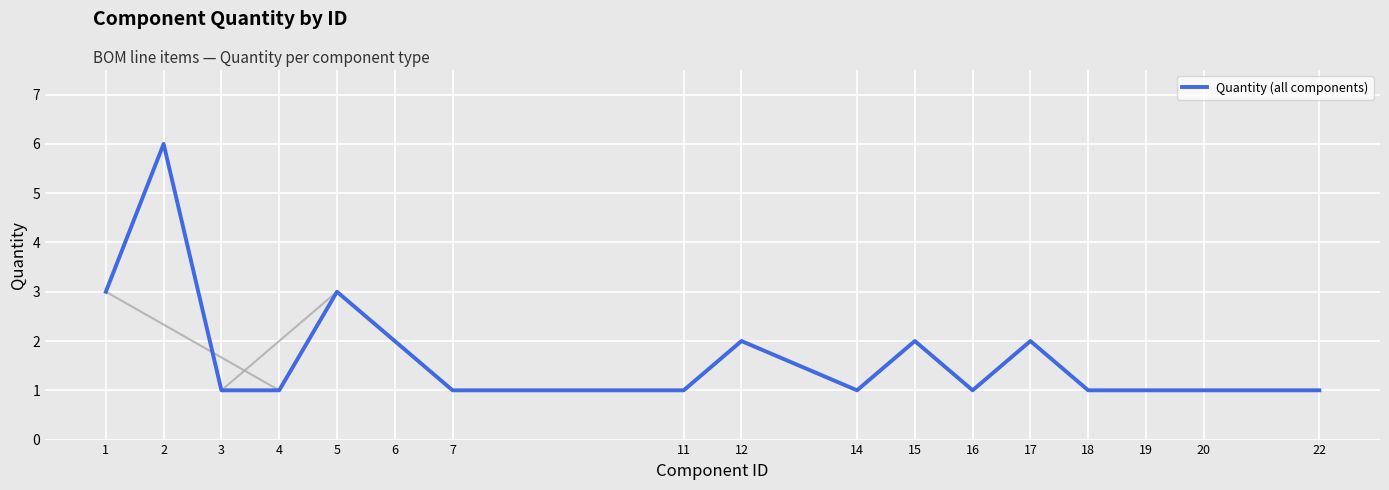

Which category has the lowest value across all series?

3